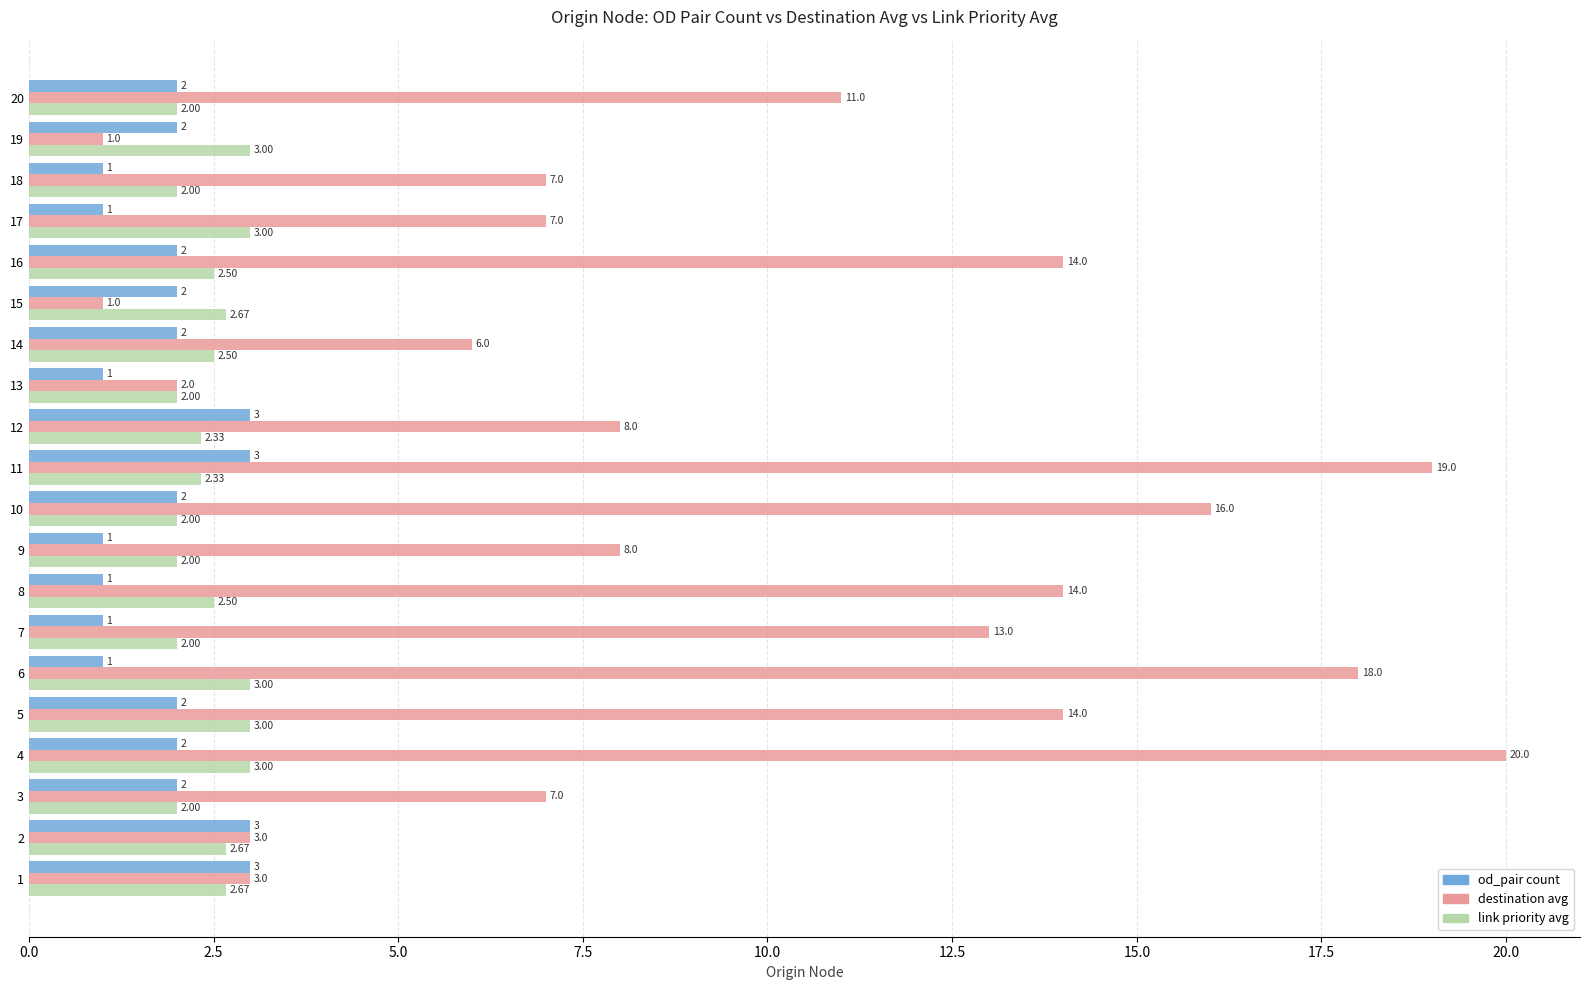

At which category is the sum across all series the highest?

4